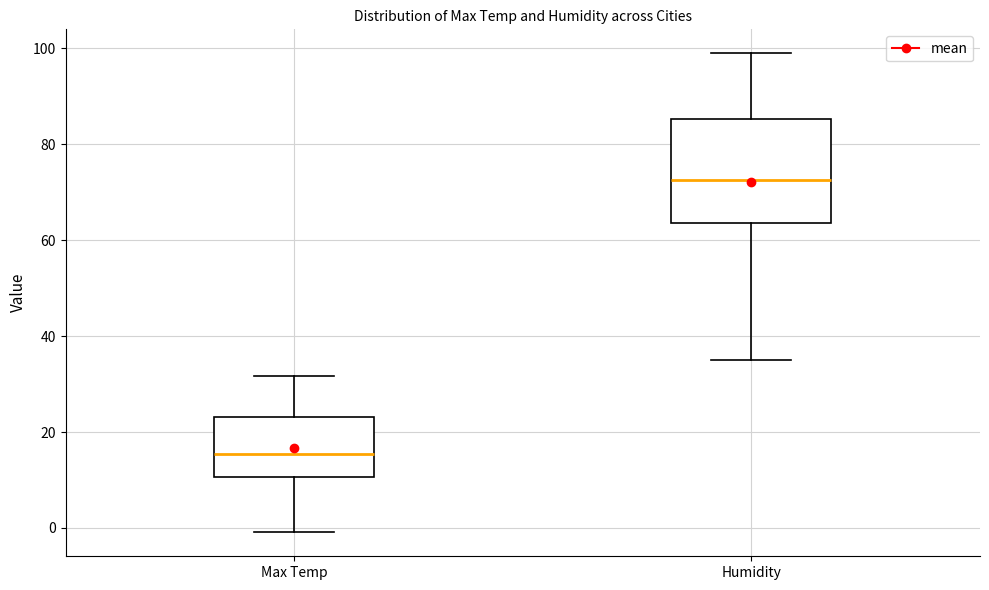

Reading left to right, read every box against the y-axis: the position of its median line, the range the box covers, and the ends of its whiskers. The values are not printed on the chart, so give them approximately, as read against the axis.

Max Temp: median 16, box 10 to 24, whiskers 0 to 32
Humidity: median 72, box 64 to 86, whiskers 36 to 100